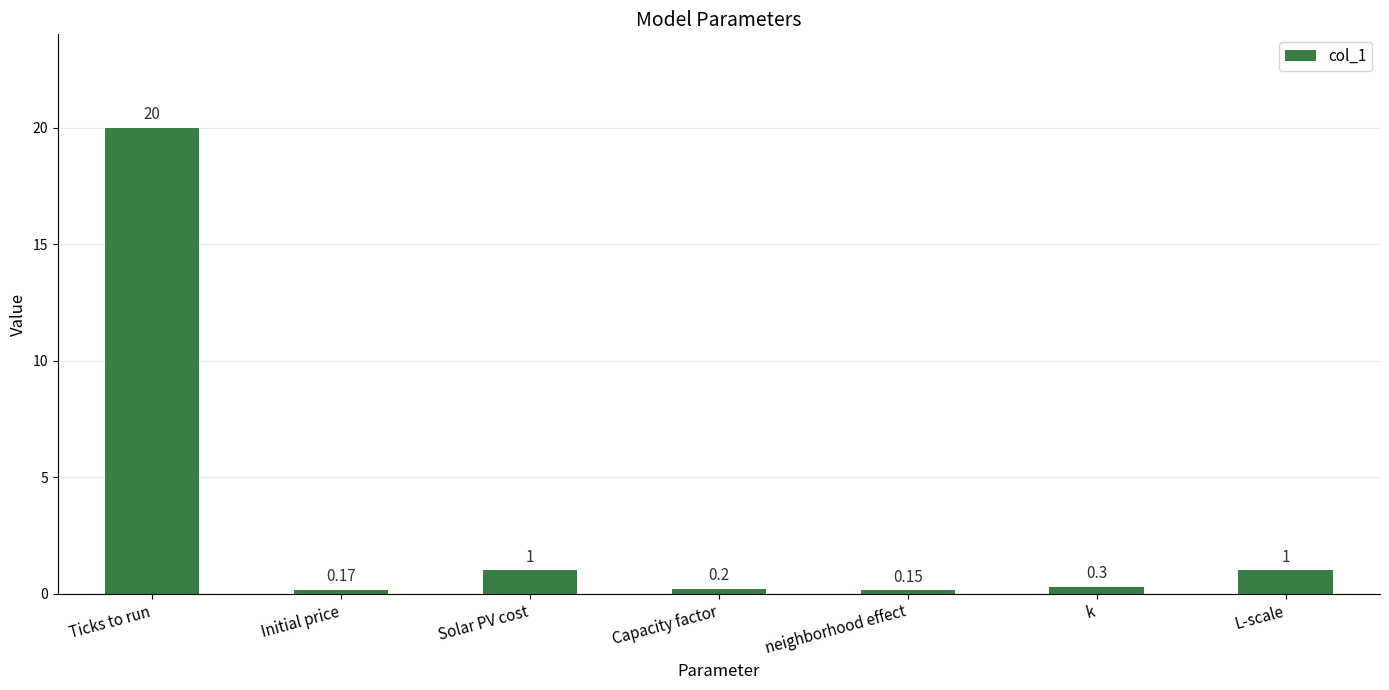

At which category does the chart reach its minimum across all series?

neighborhood effect